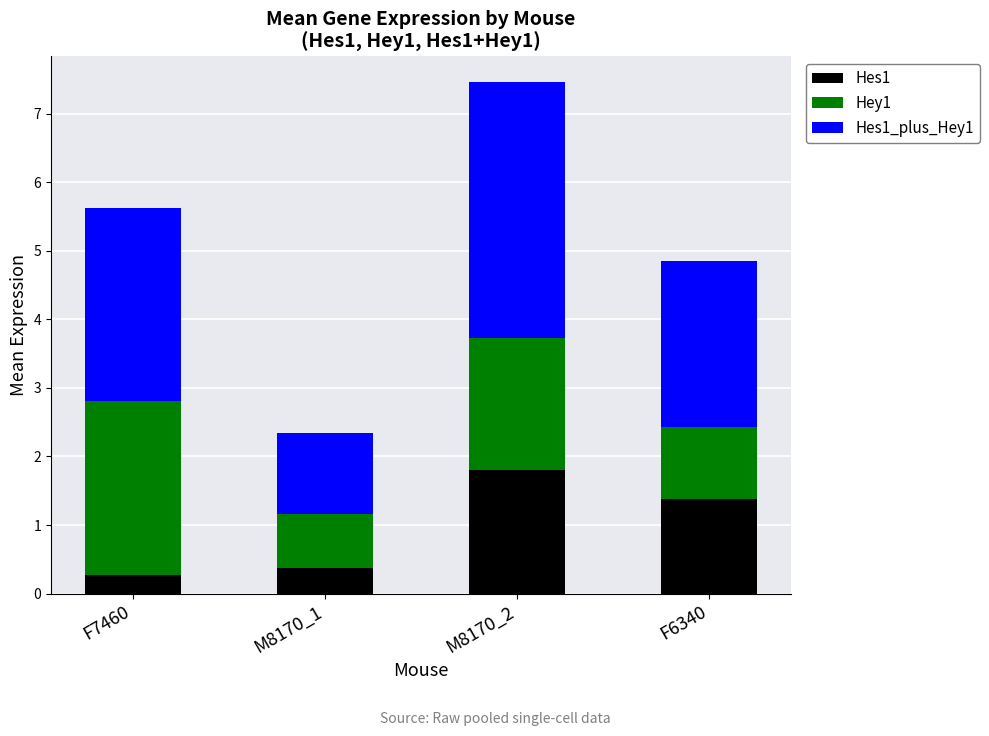

Does the chart contain any negative values?

No